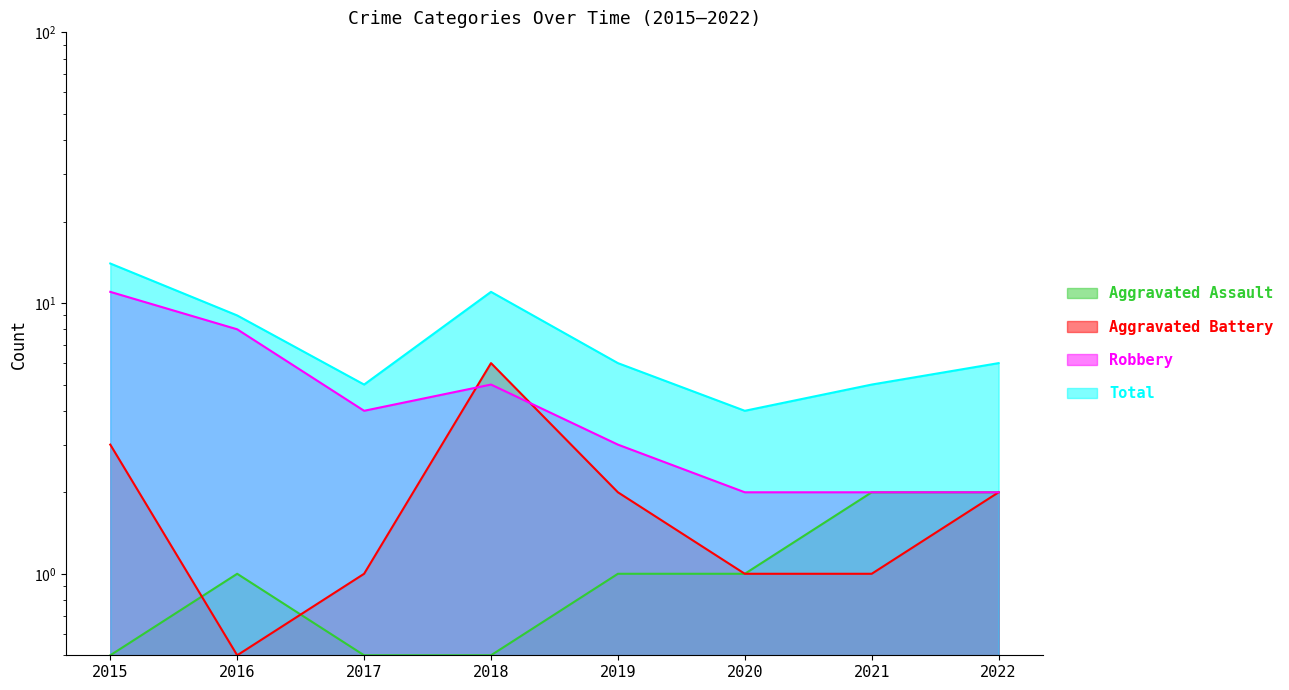

What is the sum of the Aggravated Battery values at 2018 and 2016?

6.5